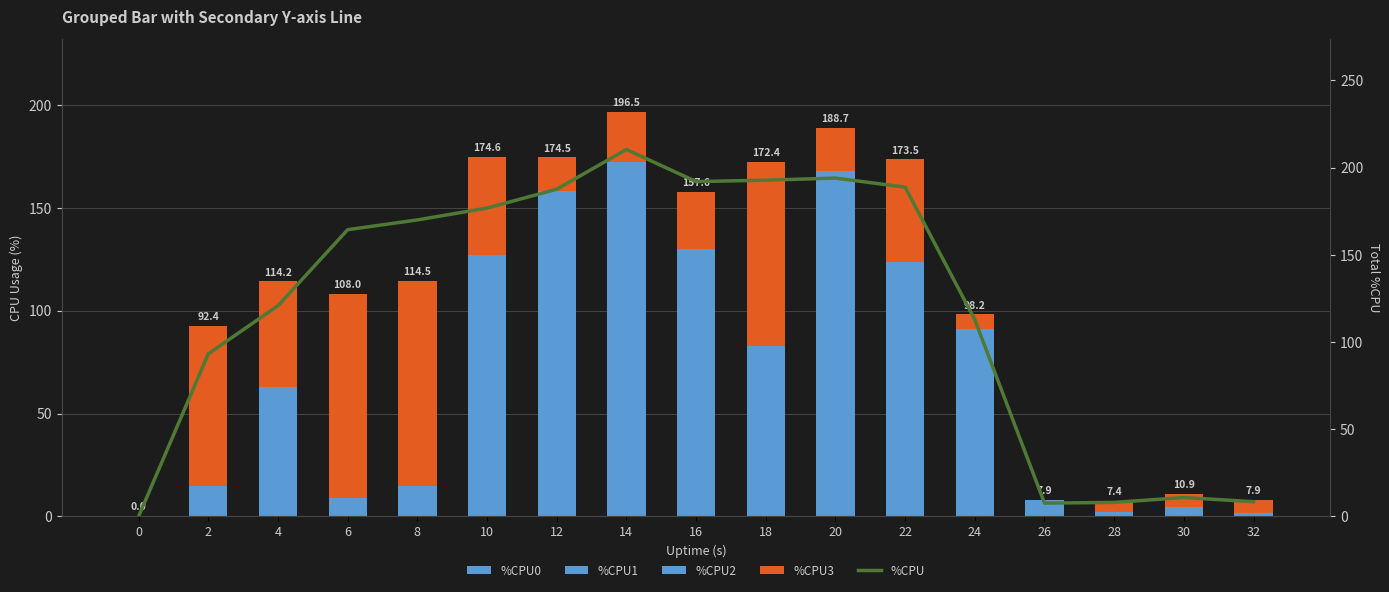

At which label is %CPU2 closest to 48?

12